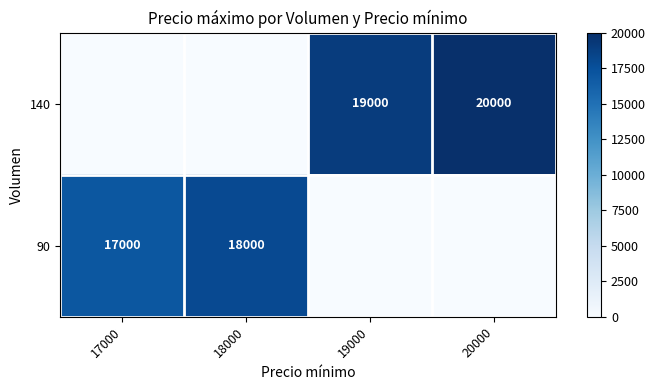

The 90 series shows 18000 at 18000. True or false?

True